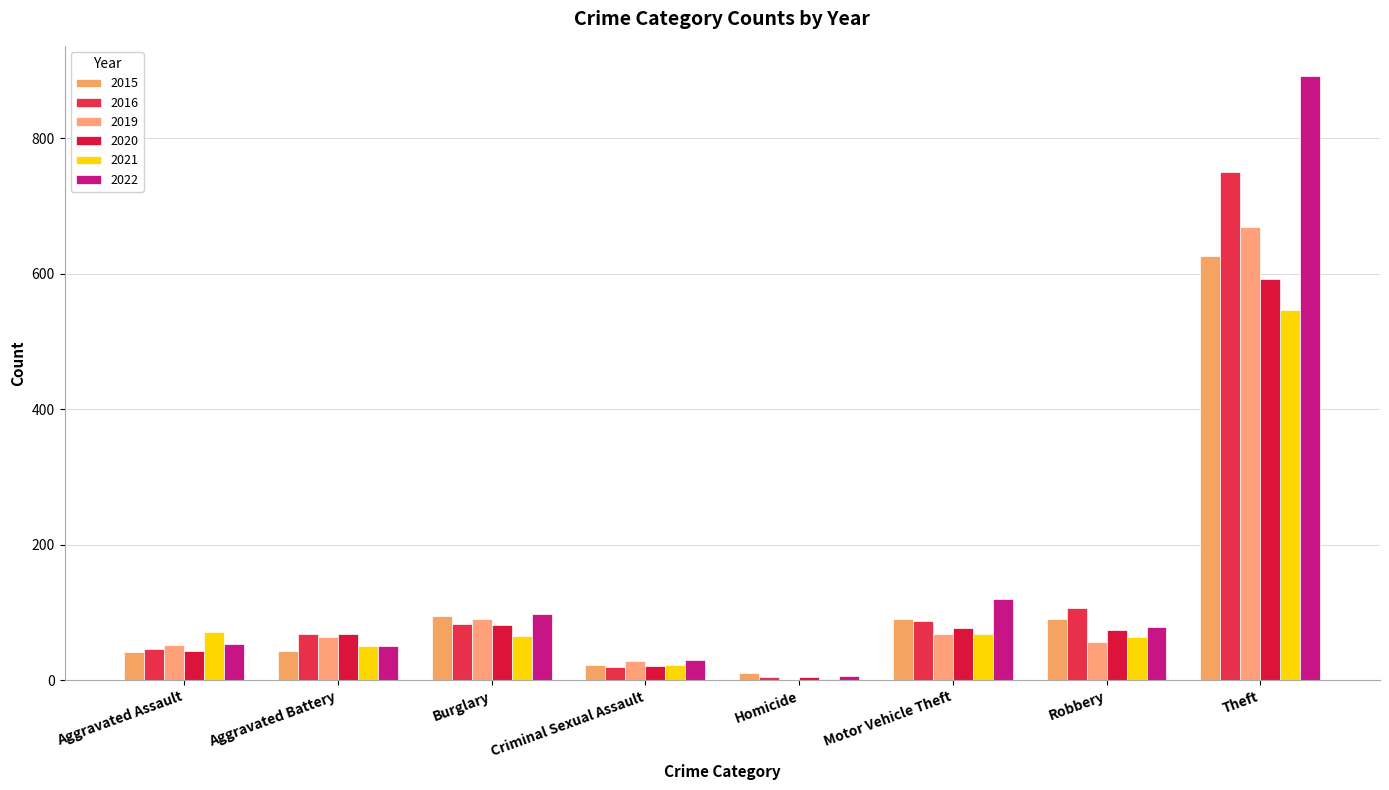

At which label does 2016 first exceed 83?

Motor Vehicle Theft